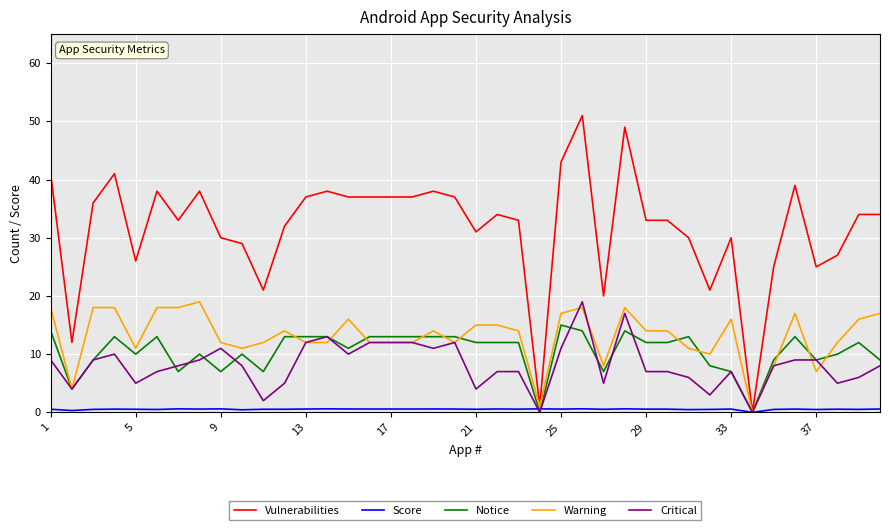

Which series has the largest total across all categories?

Vulnerabilities